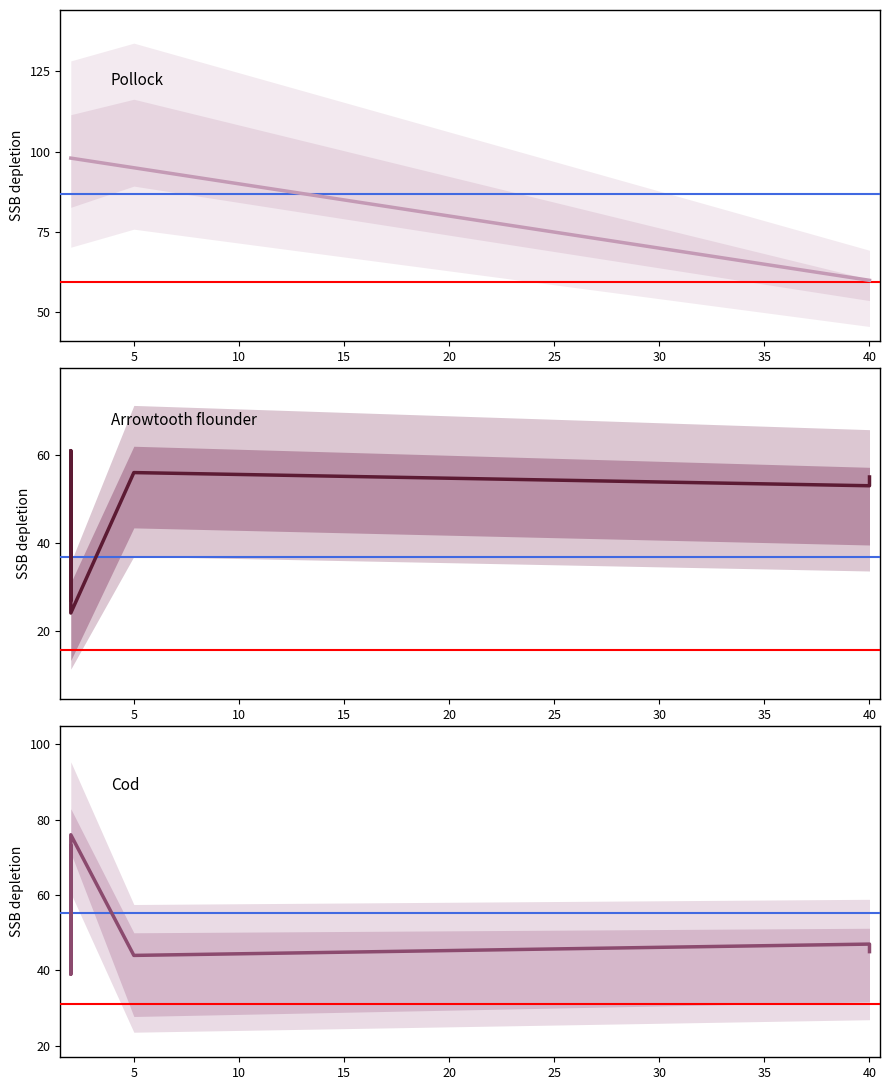

Does the chart have visible grid lines?

No